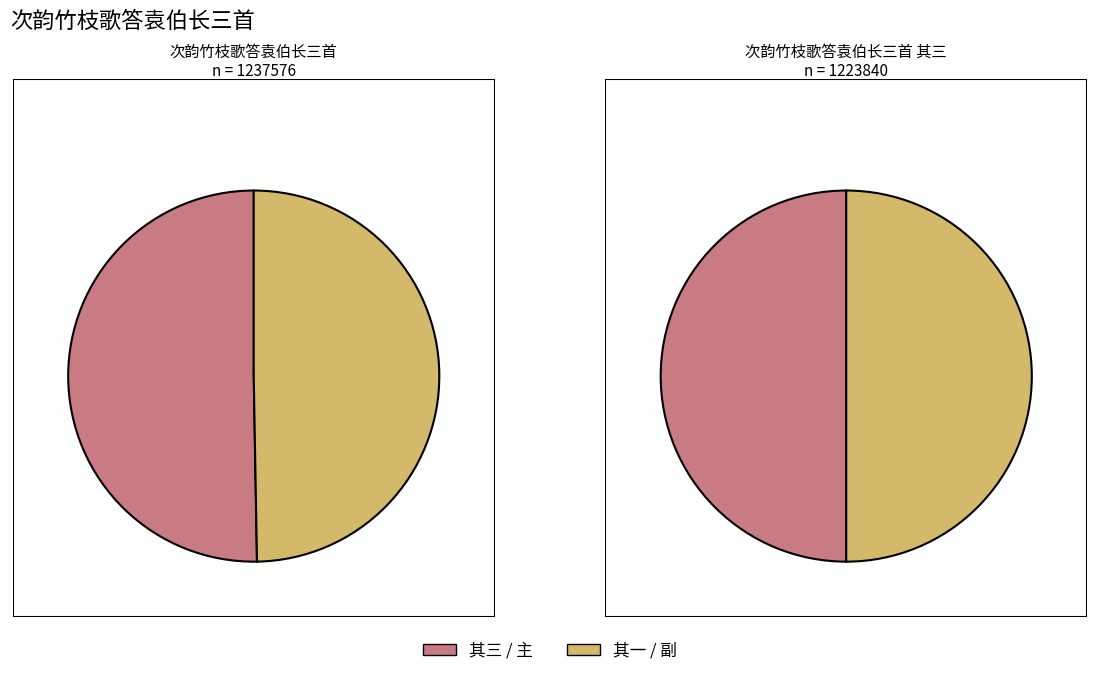

Combined, what portion of the pie is 次韵竹枝歌答袁伯长三首 其一 and 次韵竹枝歌答袁伯长三首?

50.1%